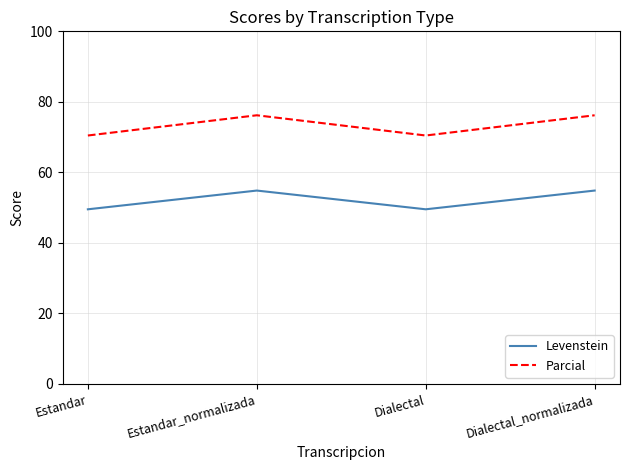

At how many categories does at least one series exceed 52?

4